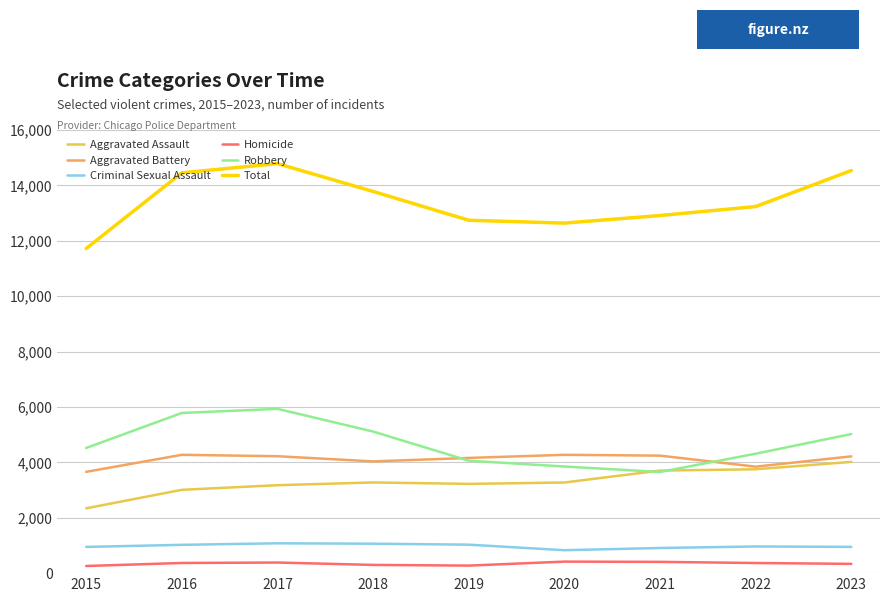

In Aggravated Battery, how many points are lower than both neighbors (excluding endpoints)?

2